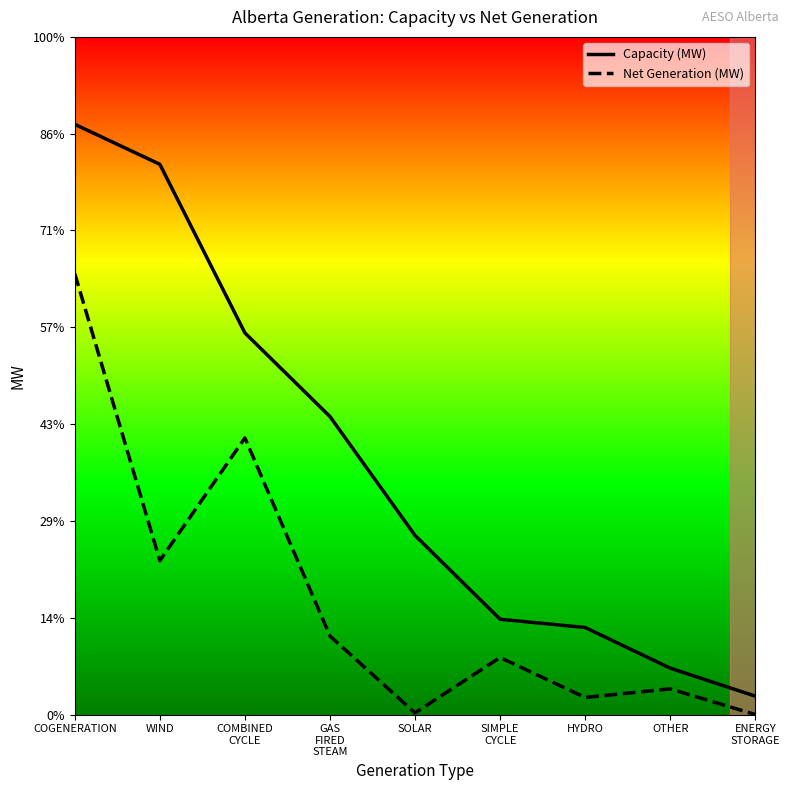

What is the value of the Capacity (MW) point at the 9th from the left?

190